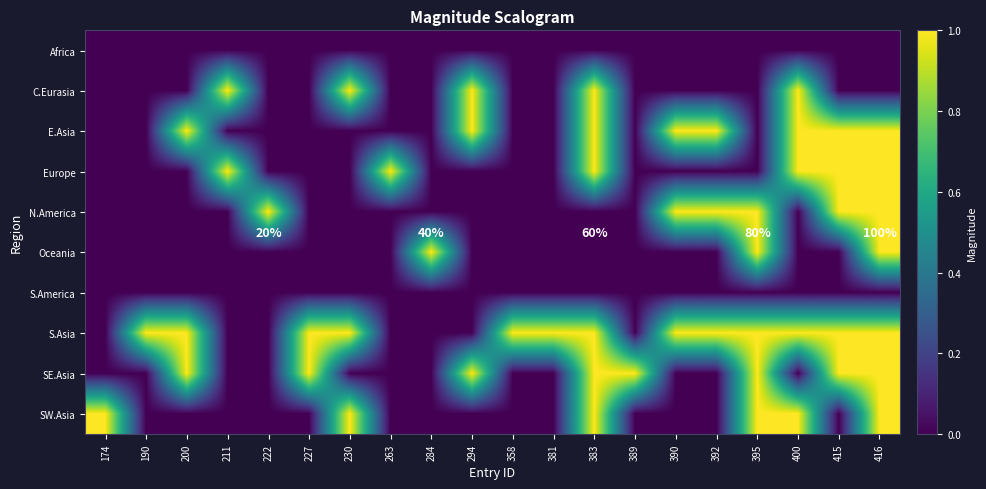

Between 222 and 381, which is larger?

222